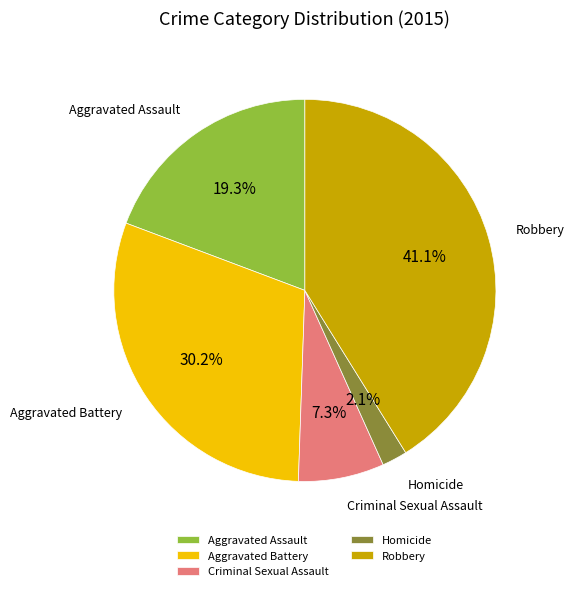

Rank the categories by value from highest to lowest.

Robbery, Aggravated Battery, Aggravated Assault, Criminal Sexual Assault, Homicide